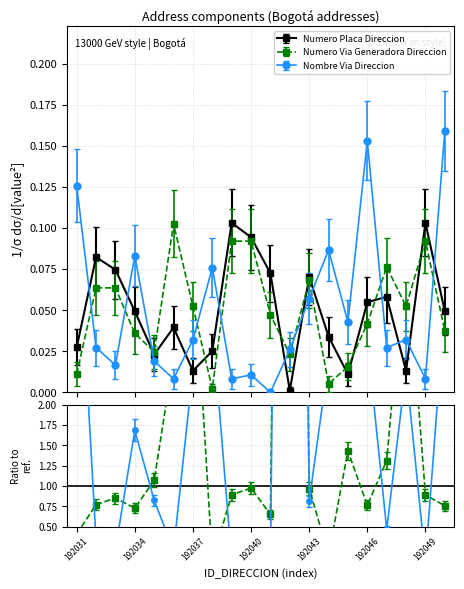

What is the maximum value for NUMERO_PLACA_DIRECCION?

0.1